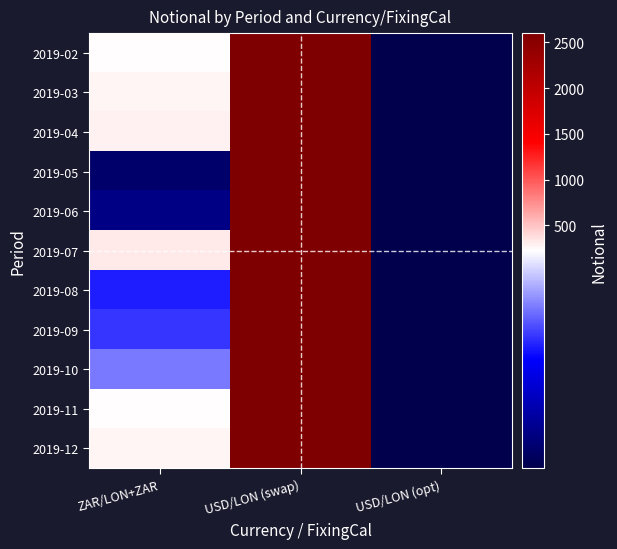

At which category is the sum across all series the highest?

USD/LON (swap)